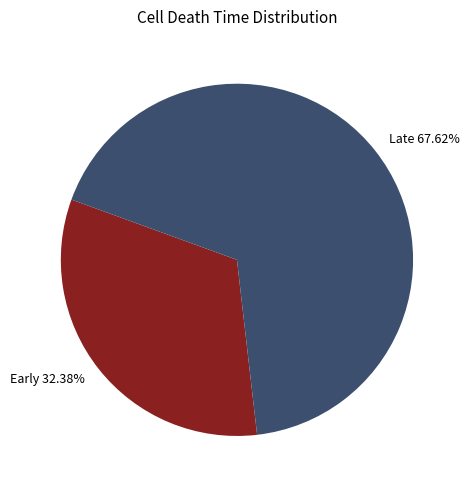

Does any single category account for the majority?

Yes